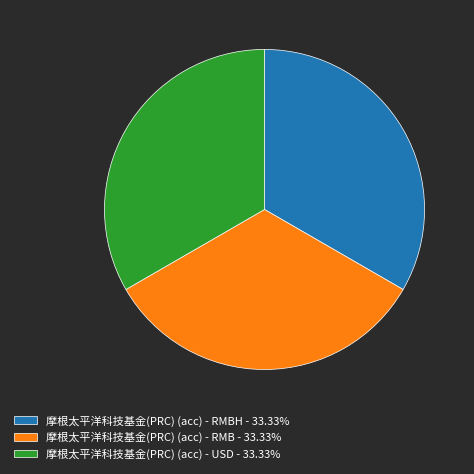

Does any single category account for the majority?

No